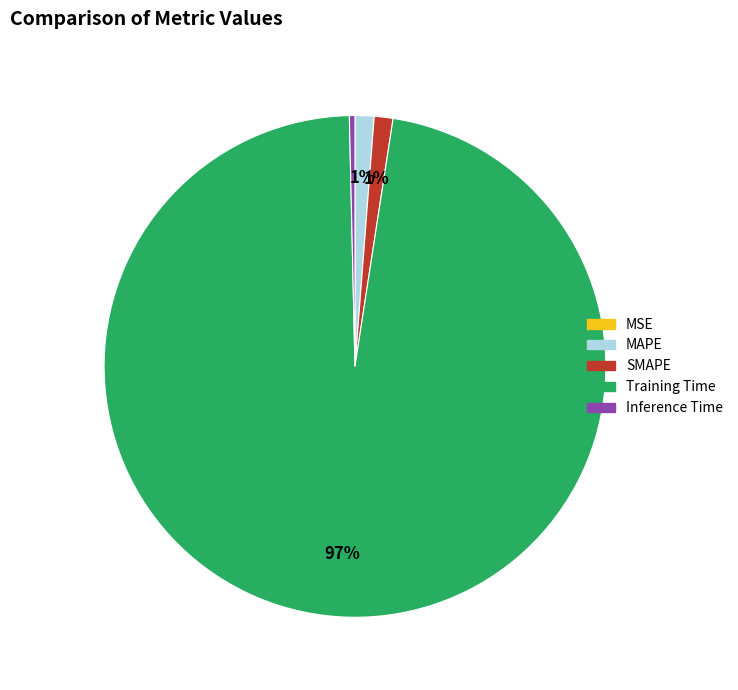

What is the largest slice in the pie chart?

Training Time